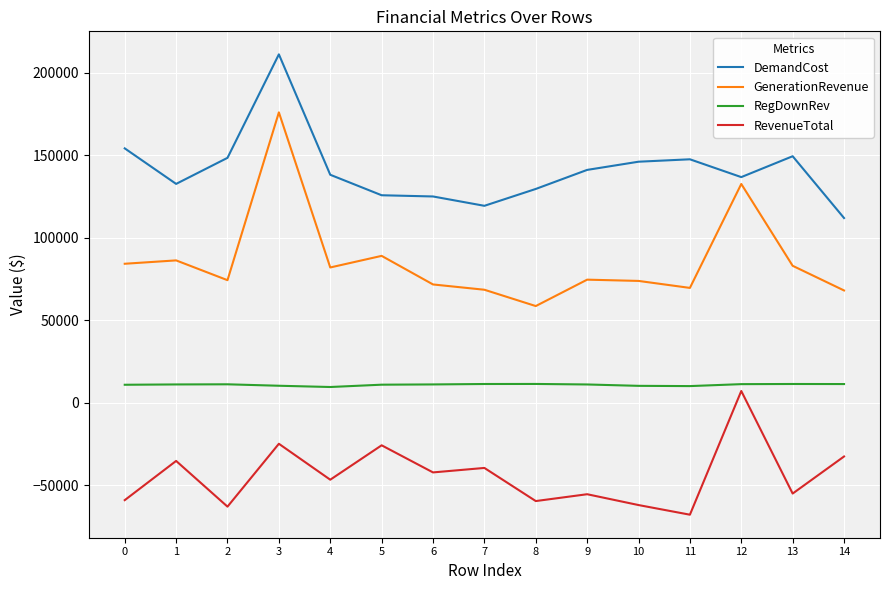

True or false: DemandCost and RegDownRev intersect in this chart.

False